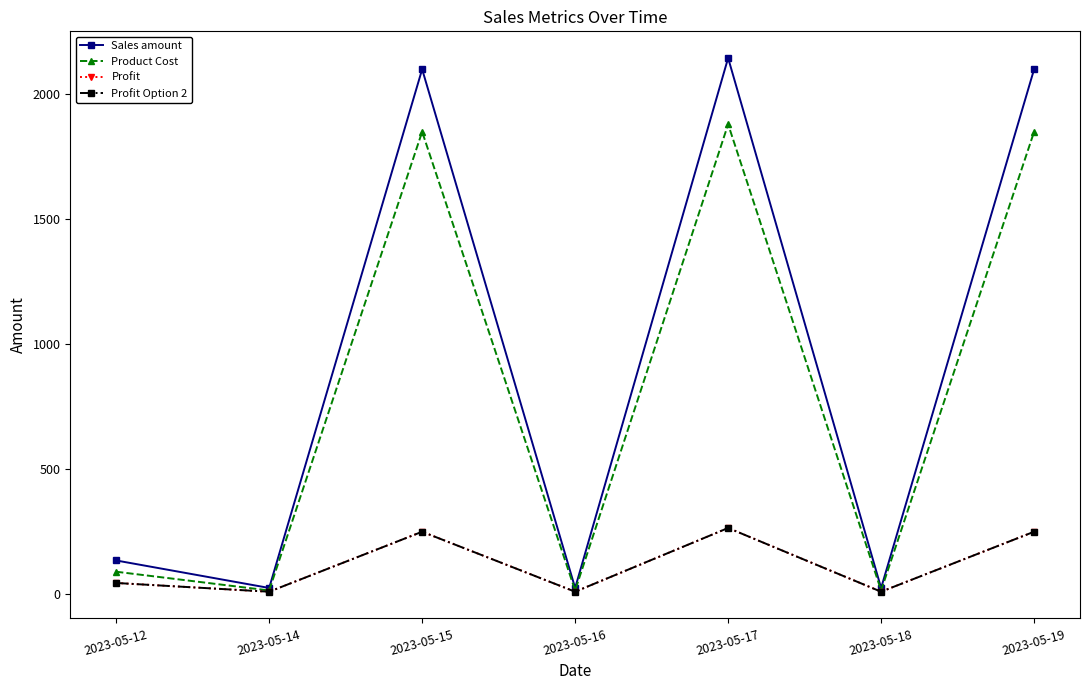

What is the value of the Profit point at the 7th from the left?

250